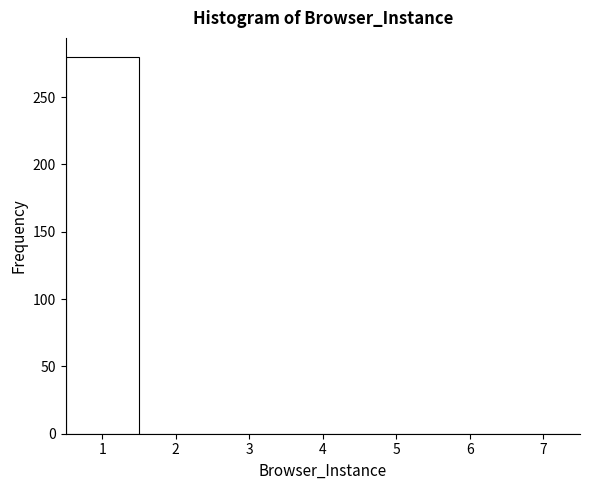

Reading left to right, list every bar in this chart as the range it spans on the x-axis followed by its height. The values are not printed on the chart, so give them approximately, as read against the axis.

0.5 to 1.5: 280
1.5 to 2.5: 0
2.5 to 3.5: 0
3.5 to 4.5: 0
4.5 to 5.5: 0
5.5 to 6.5: 0
6.5 to 7.5: 0